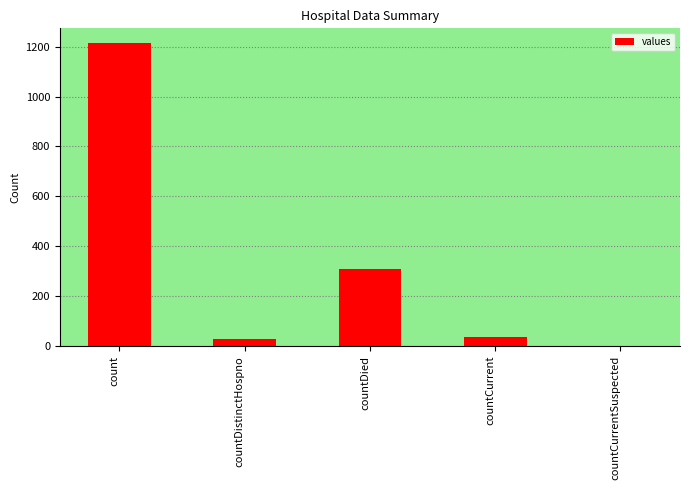

Where does the data first go above 37?

count